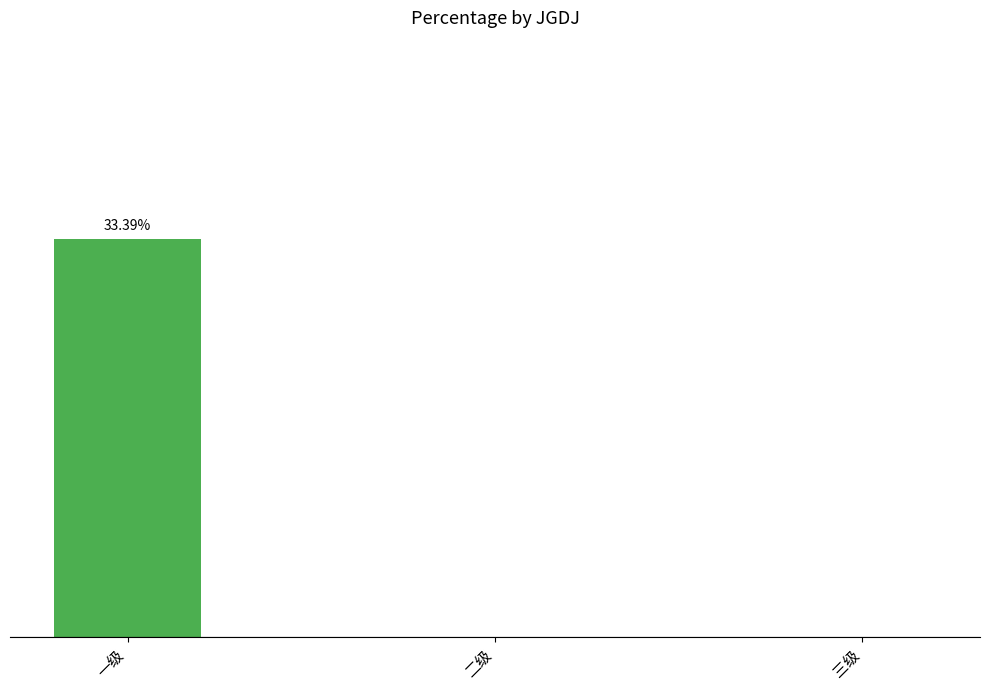

At which category does the chart reach its peak across all series?

一级